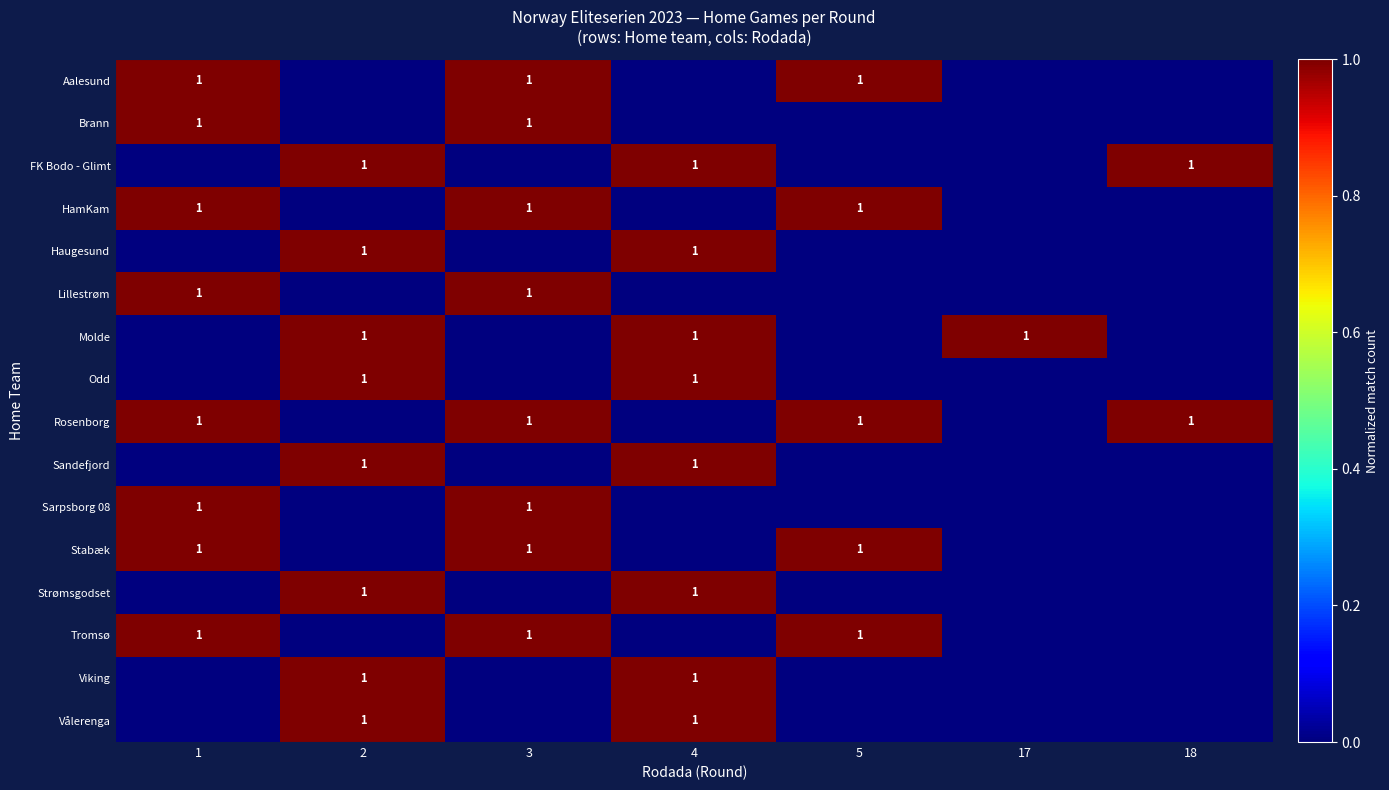

What is the total value across all series at 4?

8